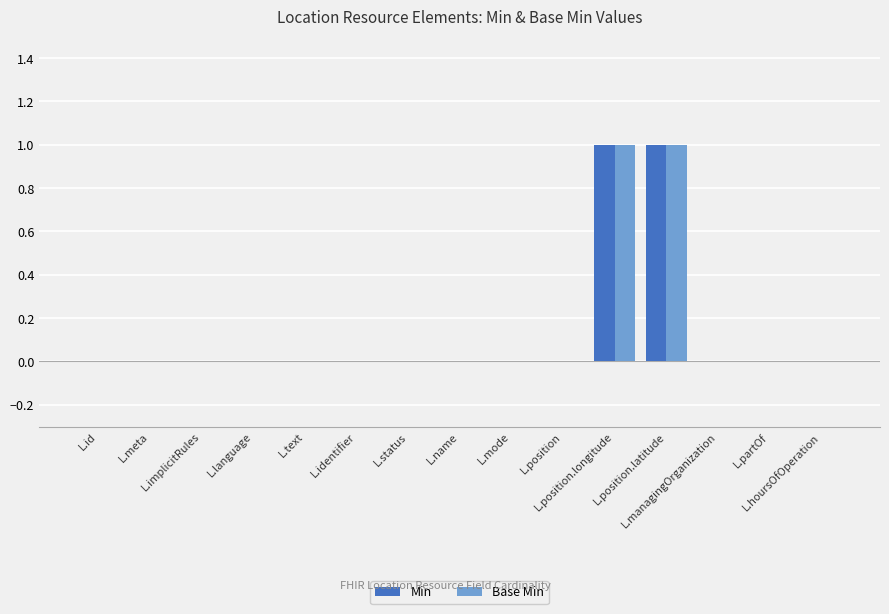

How many distinct data groups are displayed?

2